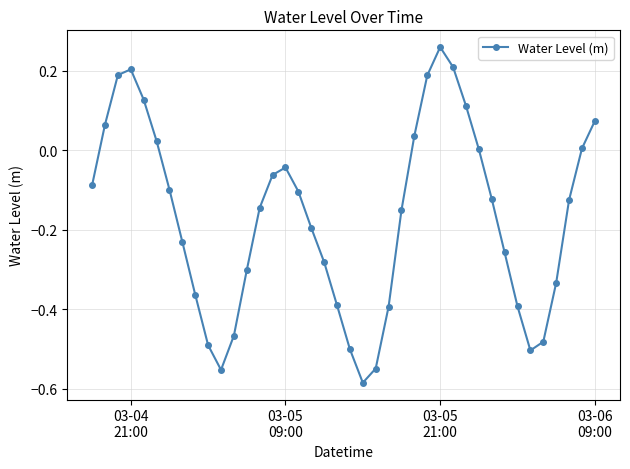

What is the difference between the maximum and minimum values?

0.8